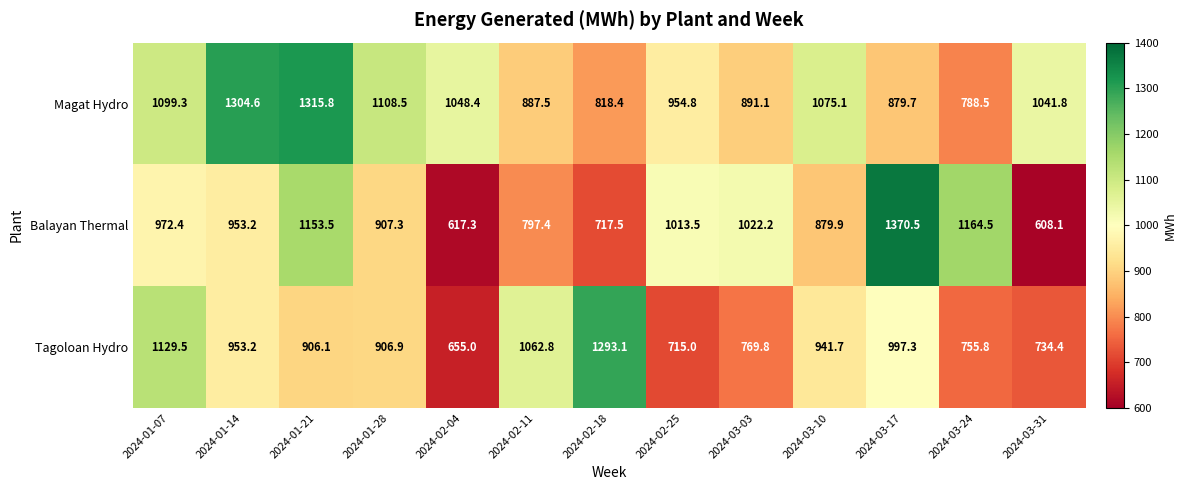

Rank the series by their average value, from highest to lowest.

Magat Hydro, Balayan Thermal, Tagoloan Hydro